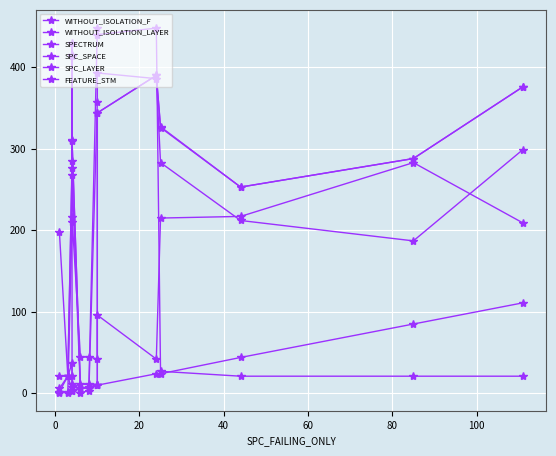

How many categories are shown in the chart?

14